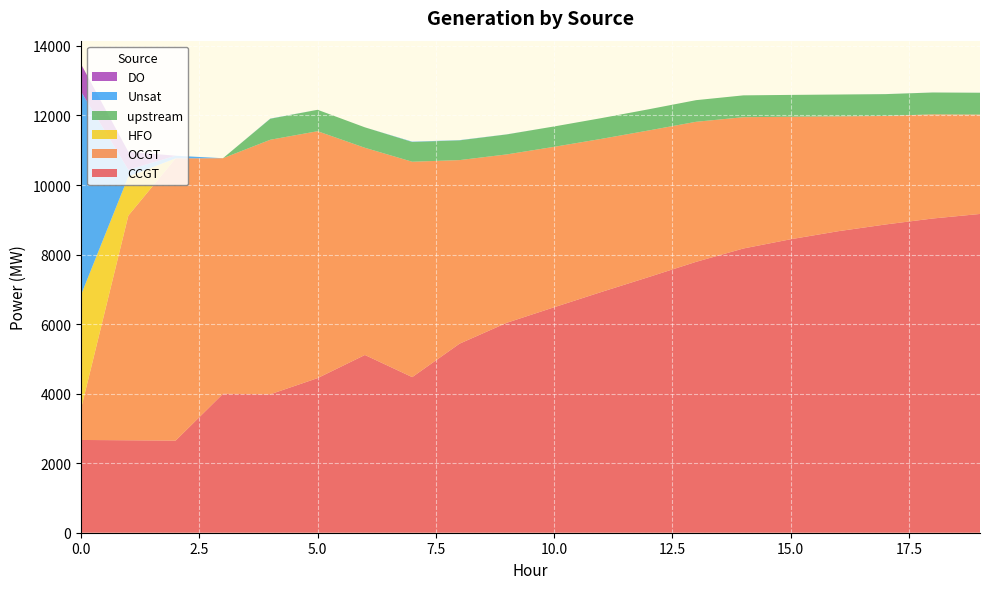

Reading left to right, what are all the values shown in this chart?

CCGT: 0=2668	1=2659	2=2650	3=3995	4=3982	5=4447	6=5112	7=4475	8=5437	9=6039	10=6485	11=6925	12=7354	13=7791	14=8175	15=8441	16=8671	17=8865	18=9037	19=9168
OCGT: 0=893	1=6462	2=8118	3=6776	4=7320	5=7101	6=5959	7=6195	8=5280	9=4842	10=4614	11=4403	12=4216	13=4028	14=3776	15=3523	16=3304	17=3121	18=2996	19=2858
HFO: 0=3280	1=1122	2=0	3=0	4=0	5=0	6=0	7=0	8=0	9=0	10=0	11=0	12=0	13=0	14=0	15=0	16=0	17=0	18=0	19=0
upstream: 0=0	1=0	2=0	3=0	4=604	5=616	6=588	7=568	8=568	9=575	10=586	11=597	12=609	13=622	14=628	15=628	16=628	17=628	18=628	19=628
Unsat: 0=5847	1=197	2=75	3=0	4=5	5=0	6=0	7=9	8=6	9=2	10=0	11=0	12=0	13=0	14=0	15=0	16=0	17=1	18=1	19=1
DO: 0=790	1=516	2=0	3=0	4=0	5=0	6=0	7=0	8=0	9=0	10=0	11=0	12=0	13=0	14=0	15=0	16=0	17=0	18=0	19=0